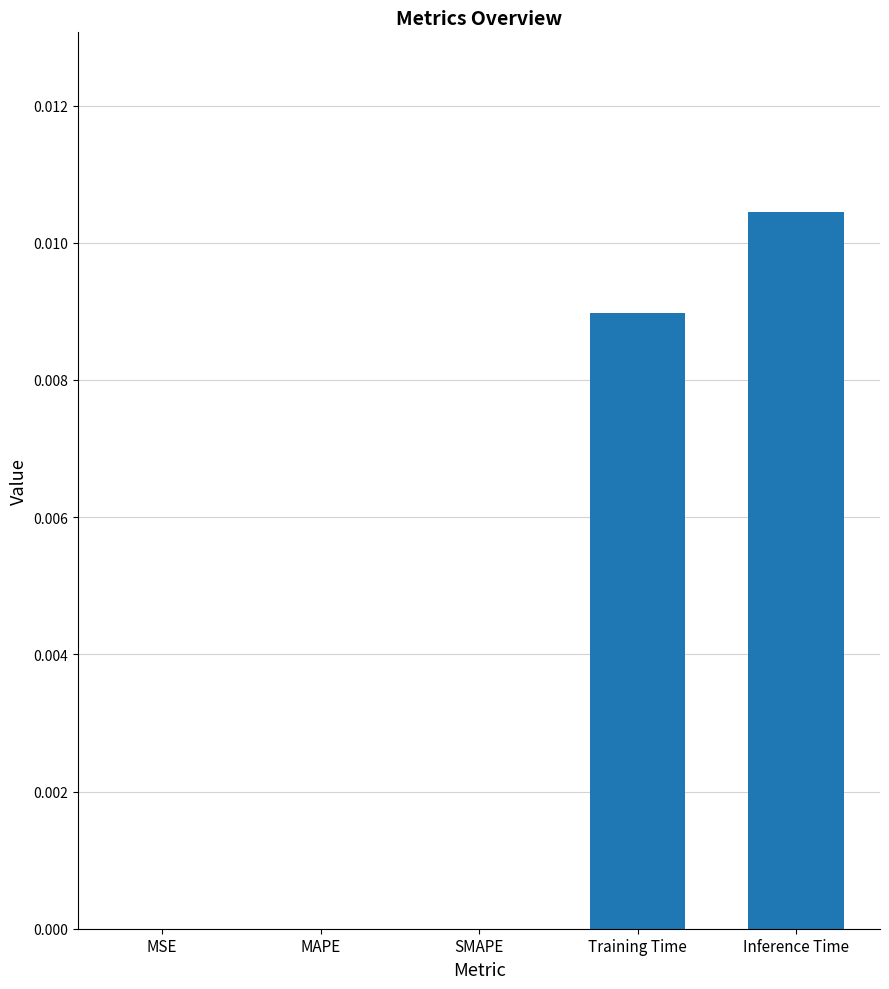

Which label corresponds to the largest value in the chart?

Inference Time